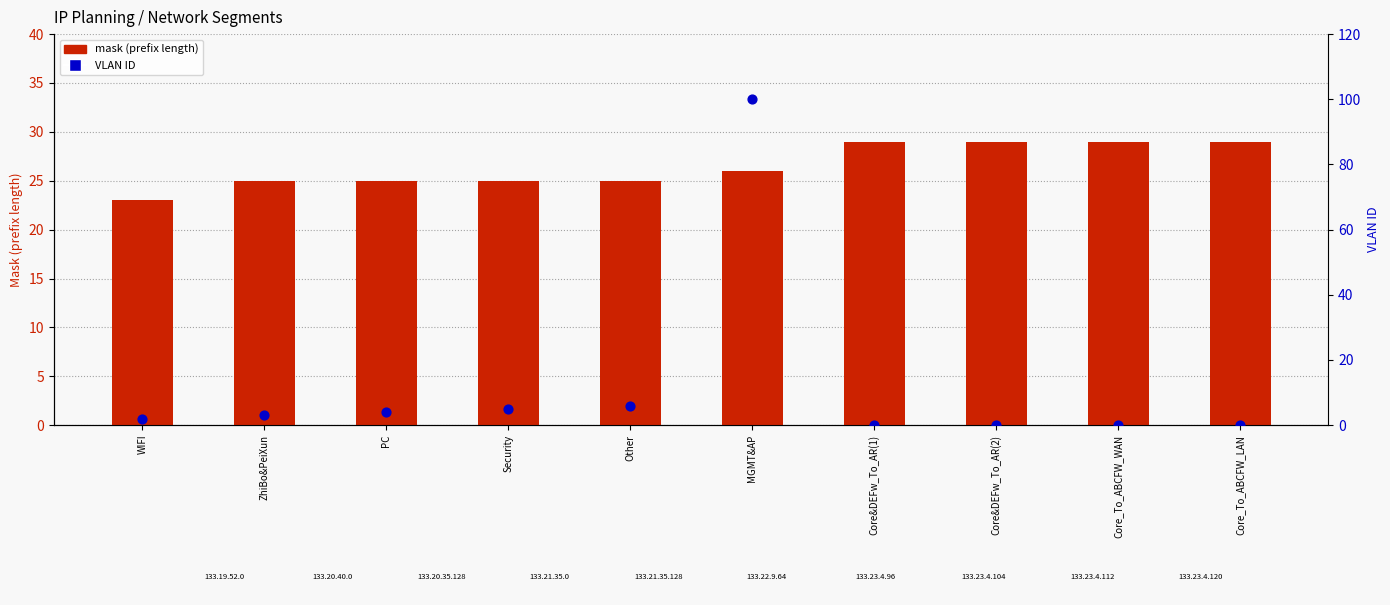

What is the total value across all series at Core_To_ABCFW_LAN?

29